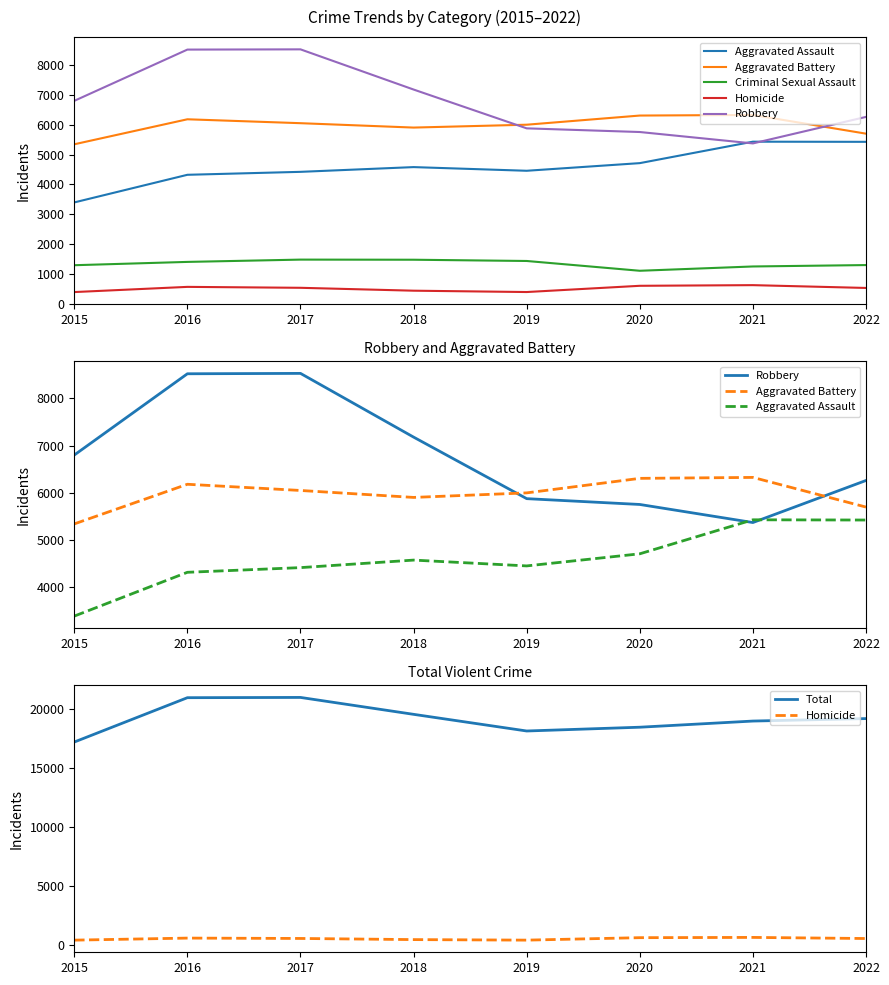

At how many categories does at least one series exceed 13345?

8